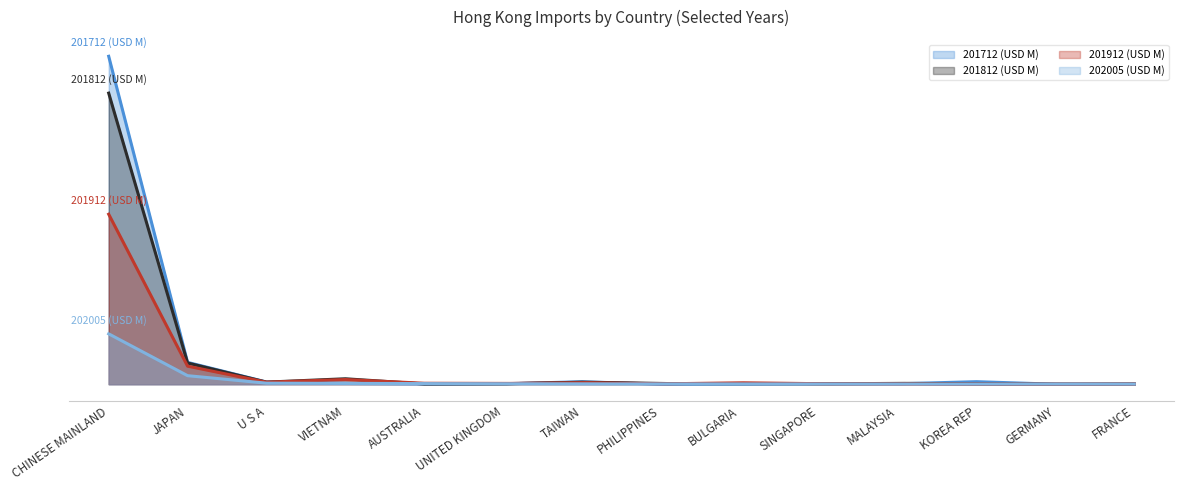

What are all the series names shown in the legend?

201712 (USD M), 201812 (USD M), 201912 (USD M), 202005 (USD M)